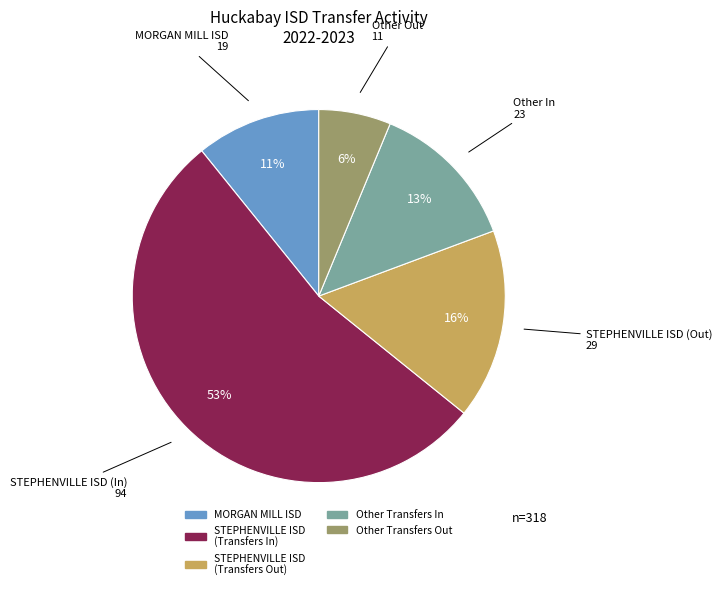

To the nearest percent, what percentage of the pie is STEPHENVILLE ISD (Out)?

16%